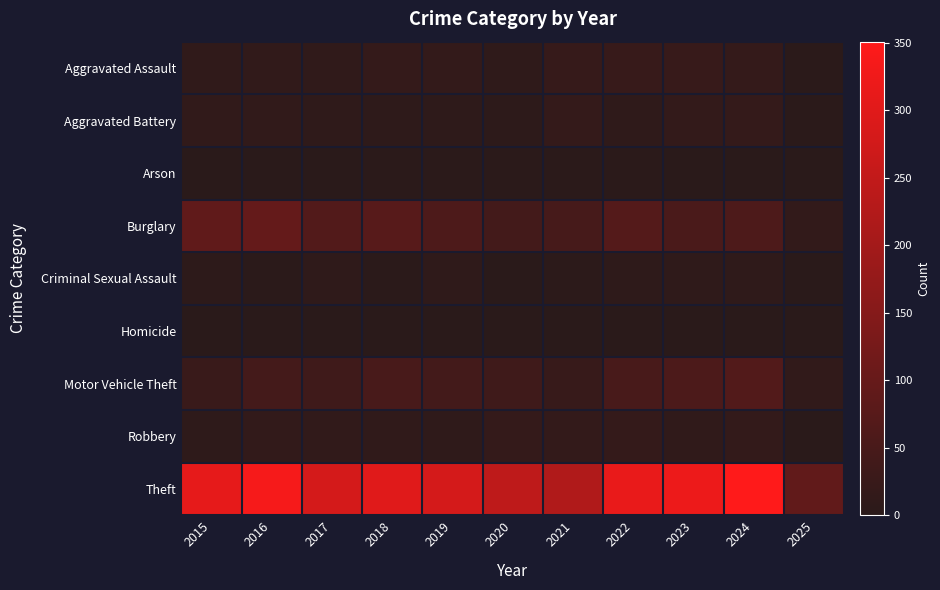

Count the number of data series in this chart.

9